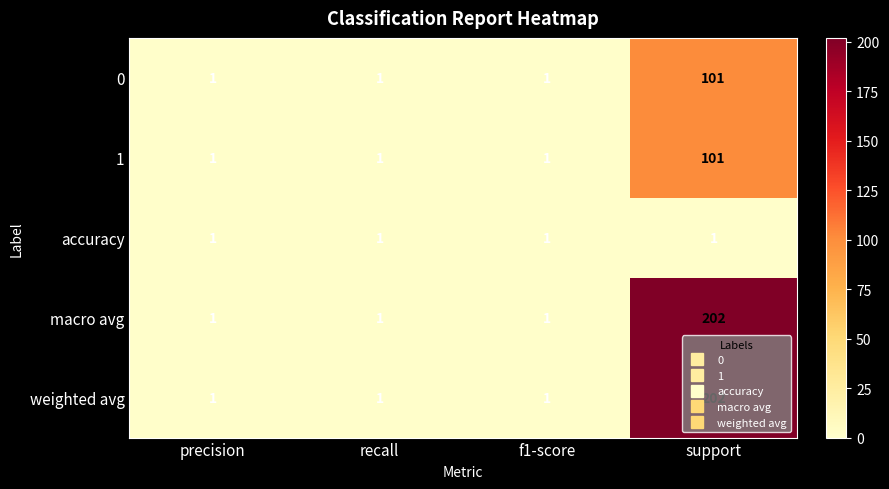

What is the spread (max minus min) of values at support?

201